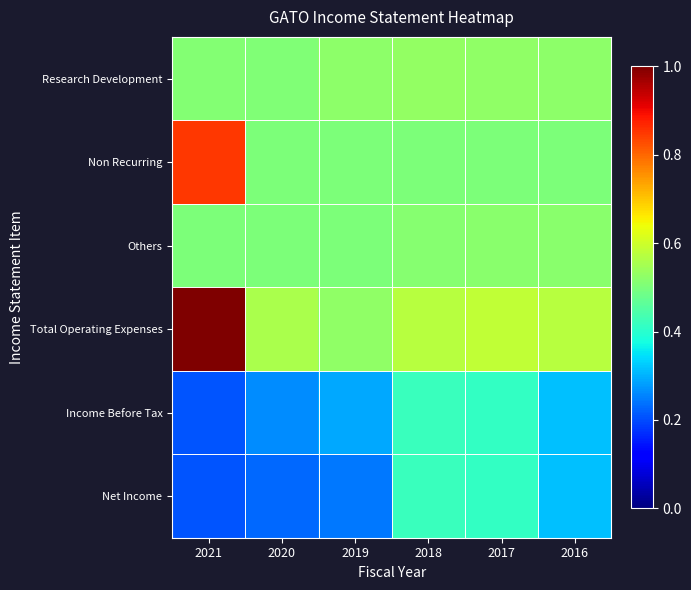

What is the total value across all series at 2020?

2.6